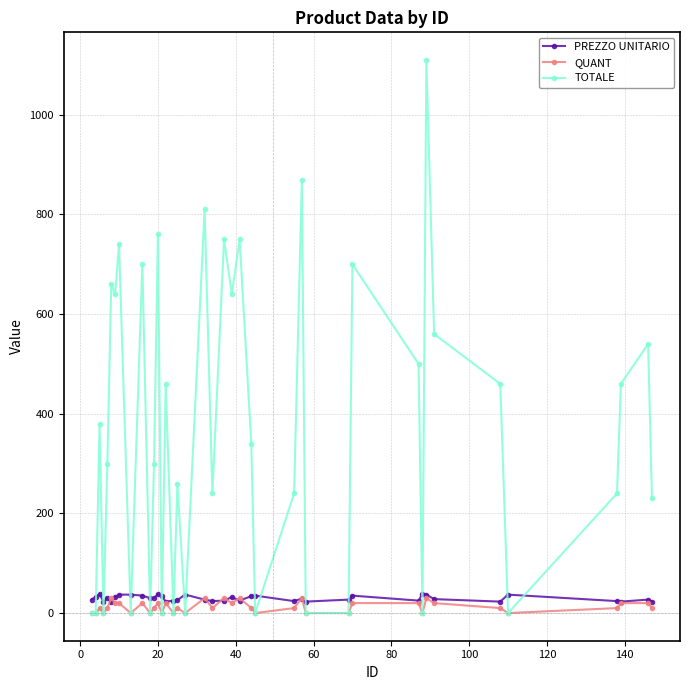

Which series has the widest spread of values?

TOTALE